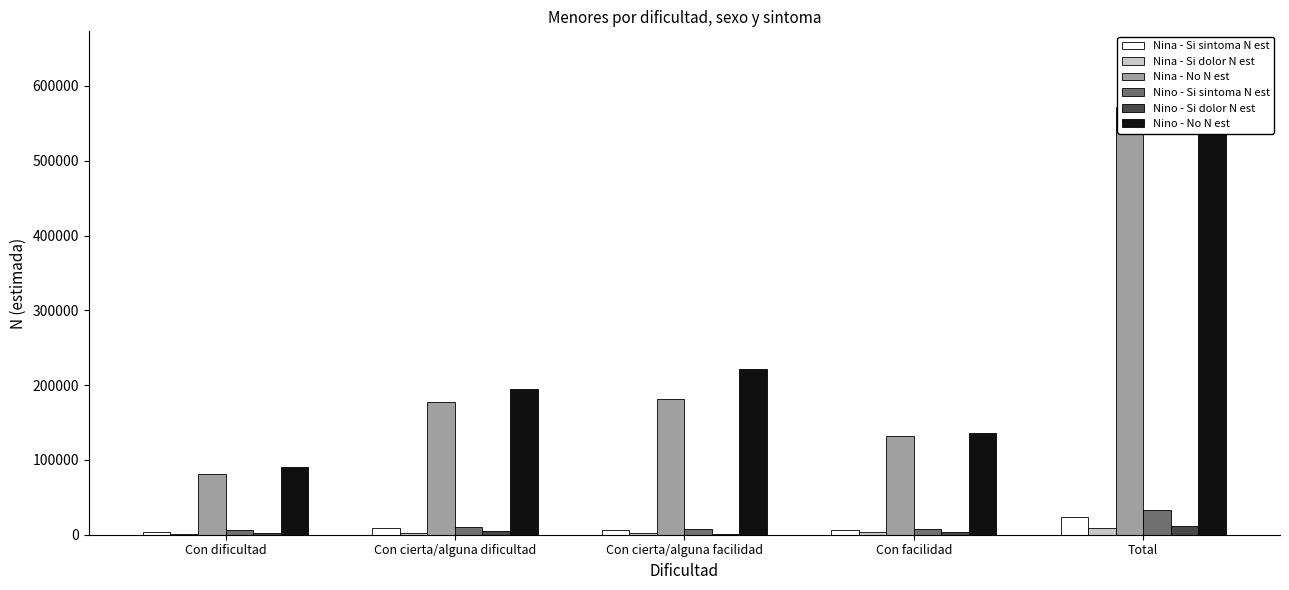

What is the difference between the highest and lowest values at Con dificultad?

88593